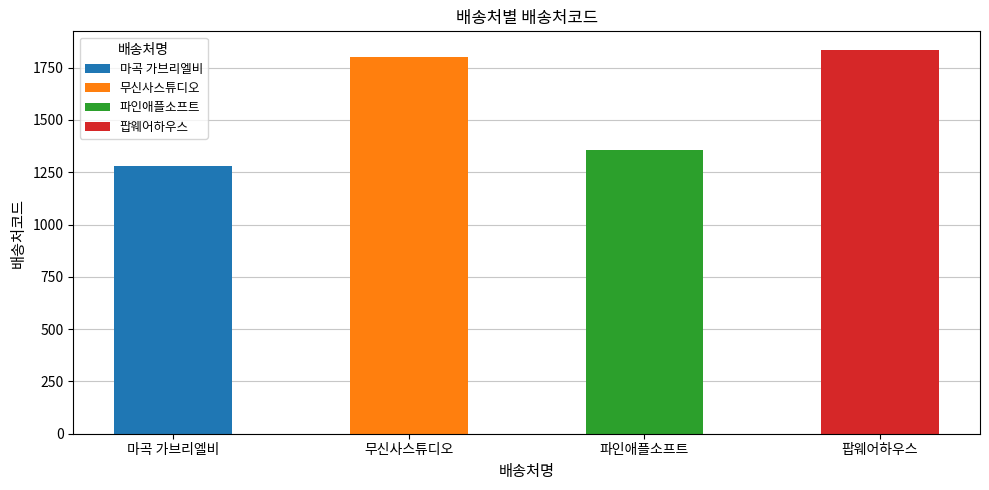

Where is the data nearest to the value 1557?

파인애플소프트